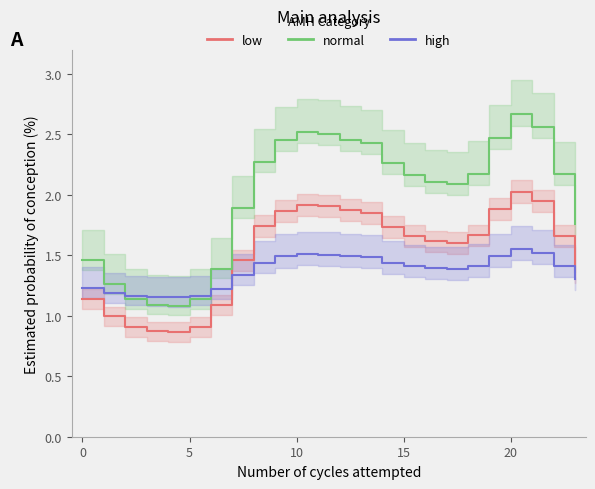

What is the label of the 19th point from the left?

18